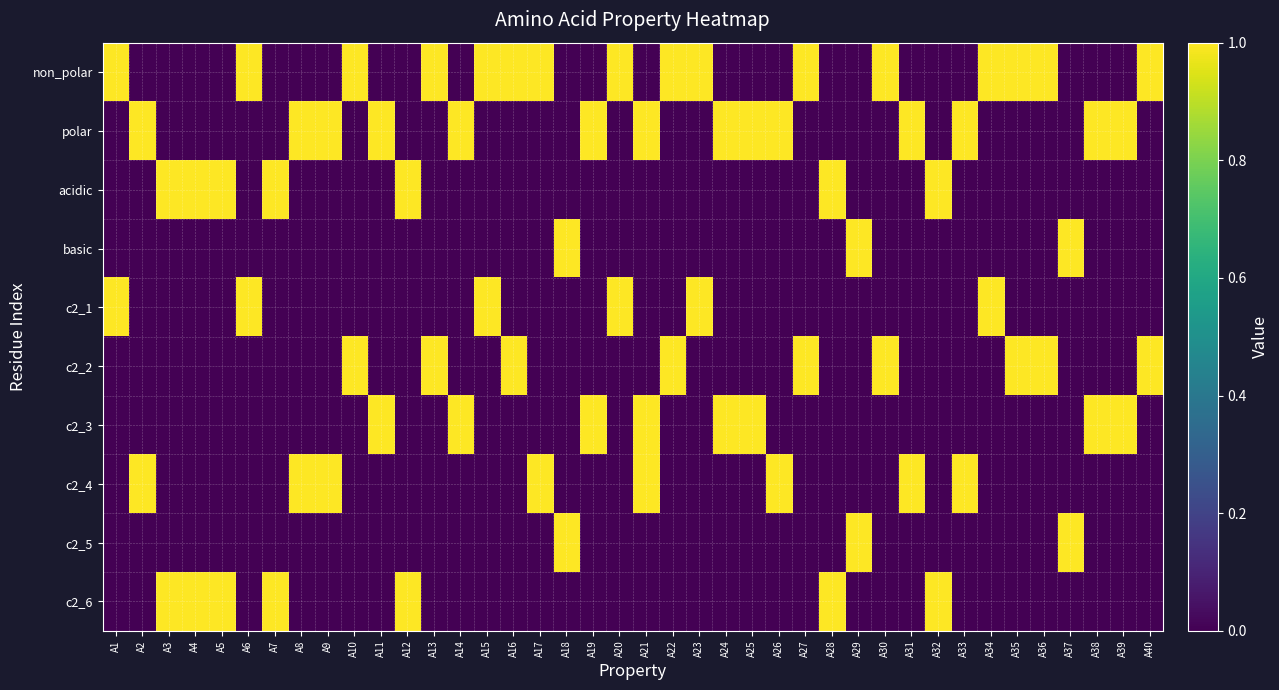

Reading left to right, transcribe all the data shown in this chart.

non_polar: A1=1	A2=0	A3=0	A4=0	A5=0	A6=1	A7=0	A8=0	A9=0	A10=1	A11=0	A12=0	A13=1	A14=0	A15=1	A16=1	A17=1	A18=0	A19=0	A20=1	A21=0	A22=1	A23=1	A24=0	A25=0	A26=0	A27=1	A28=0	A29=0	A30=1	A31=0	A32=0	A33=0	A34=1	A35=1	A36=1	A37=0	A38=0	A39=0	A40=1
polar: A1=0	A2=1	A3=0	A4=0	A5=0	A6=0	A7=0	A8=1	A9=1	A10=0	A11=1	A12=0	A13=0	A14=1	A15=0	A16=0	A17=0	A18=0	A19=1	A20=0	A21=1	A22=0	A23=0	A24=1	A25=1	A26=1	A27=0	A28=0	A29=0	A30=0	A31=1	A32=0	A33=1	A34=0	A35=0	A36=0	A37=0	A38=1	A39=1	A40=0
acidic: A1=0	A2=0	A3=1	A4=1	A5=1	A6=0	A7=1	A8=0	A9=0	A10=0	A11=0	A12=1	A13=0	A14=0	A15=0	A16=0	A17=0	A18=0	A19=0	A20=0	A21=0	A22=0	A23=0	A24=0	A25=0	A26=0	A27=0	A28=1	A29=0	A30=0	A31=0	A32=1	A33=0	A34=0	A35=0	A36=0	A37=0	A38=0	A39=0	A40=0
basic: A1=0	A2=0	A3=0	A4=0	A5=0	A6=0	A7=0	A8=0	A9=0	A10=0	A11=0	A12=0	A13=0	A14=0	A15=0	A16=0	A17=0	A18=1	A19=0	A20=0	A21=0	A22=0	A23=0	A24=0	A25=0	A26=0	A27=0	A28=0	A29=1	A30=0	A31=0	A32=0	A33=0	A34=0	A35=0	A36=0	A37=1	A38=0	A39=0	A40=0
c2_1: A1=1	A2=0	A3=0	A4=0	A5=0	A6=1	A7=0	A8=0	A9=0	A10=0	A11=0	A12=0	A13=0	A14=0	A15=1	A16=0	A17=0	A18=0	A19=0	A20=1	A21=0	A22=0	A23=1	A24=0	A25=0	A26=0	A27=0	A28=0	A29=0	A30=0	A31=0	A32=0	A33=0	A34=1	A35=0	A36=0	A37=0	A38=0	A39=0	A40=0
c2_2: A1=0	A2=0	A3=0	A4=0	A5=0	A6=0	A7=0	A8=0	A9=0	A10=1	A11=0	A12=0	A13=1	A14=0	A15=0	A16=1	A17=0	A18=0	A19=0	A20=0	A21=0	A22=1	A23=0	A24=0	A25=0	A26=0	A27=1	A28=0	A29=0	A30=1	A31=0	A32=0	A33=0	A34=0	A35=1	A36=1	A37=0	A38=0	A39=0	A40=1
c2_3: A1=0	A2=0	A3=0	A4=0	A5=0	A6=0	A7=0	A8=0	A9=0	A10=0	A11=1	A12=0	A13=0	A14=1	A15=0	A16=0	A17=0	A18=0	A19=1	A20=0	A21=1	A22=0	A23=0	A24=1	A25=1	A26=0	A27=0	A28=0	A29=0	A30=0	A31=0	A32=0	A33=0	A34=0	A35=0	A36=0	A37=0	A38=1	A39=1	A40=0
c2_4: A1=0	A2=1	A3=0	A4=0	A5=0	A6=0	A7=0	A8=1	A9=1	A10=0	A11=0	A12=0	A13=0	A14=0	A15=0	A16=0	A17=1	A18=0	A19=0	A20=0	A21=1	A22=0	A23=0	A24=0	A25=0	A26=1	A27=0	A28=0	A29=0	A30=0	A31=1	A32=0	A33=1	A34=0	A35=0	A36=0	A37=0	A38=0	A39=0	A40=0
c2_5: A1=0	A2=0	A3=0	A4=0	A5=0	A6=0	A7=0	A8=0	A9=0	A10=0	A11=0	A12=0	A13=0	A14=0	A15=0	A16=0	A17=0	A18=1	A19=0	A20=0	A21=0	A22=0	A23=0	A24=0	A25=0	A26=0	A27=0	A28=0	A29=1	A30=0	A31=0	A32=0	A33=0	A34=0	A35=0	A36=0	A37=1	A38=0	A39=0	A40=0
c2_6: A1=0	A2=0	A3=1	A4=1	A5=1	A6=0	A7=1	A8=0	A9=0	A10=0	A11=0	A12=1	A13=0	A14=0	A15=0	A16=0	A17=0	A18=0	A19=0	A20=0	A21=0	A22=0	A23=0	A24=0	A25=0	A26=0	A27=0	A28=1	A29=0	A30=0	A31=0	A32=1	A33=0	A34=0	A35=0	A36=0	A37=0	A38=0	A39=0	A40=0